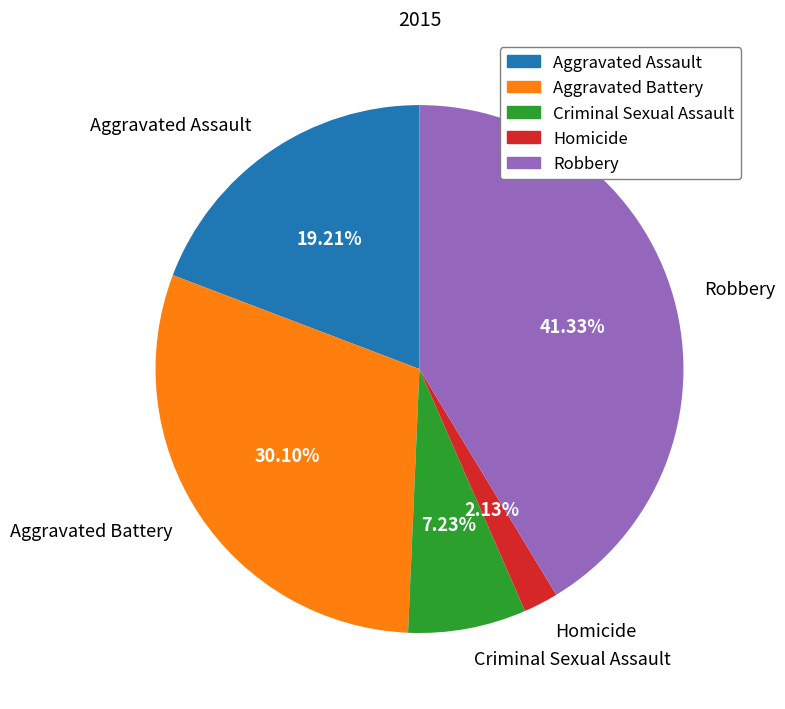

What is the smallest slice in the pie chart?

Homicide